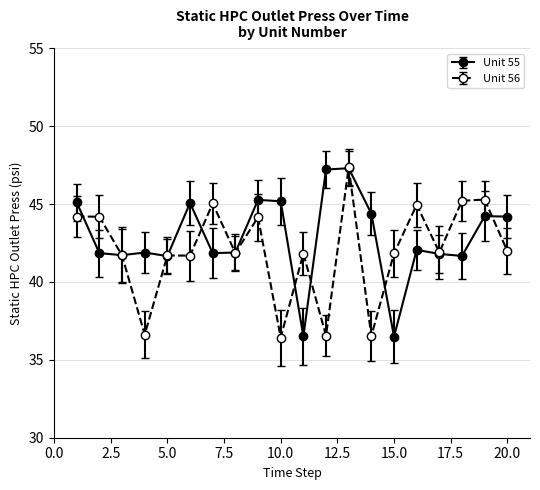

In Unit 56, how many points are higher than both neighbors (excluding endpoints)?

7